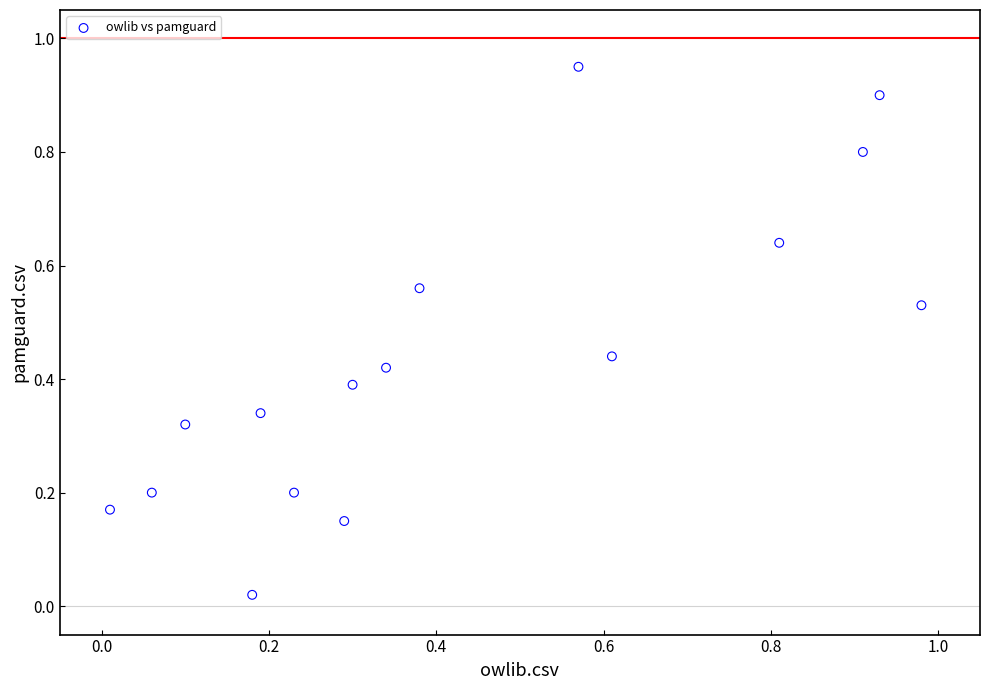

What is the range of X values (max minus min)?

1.0